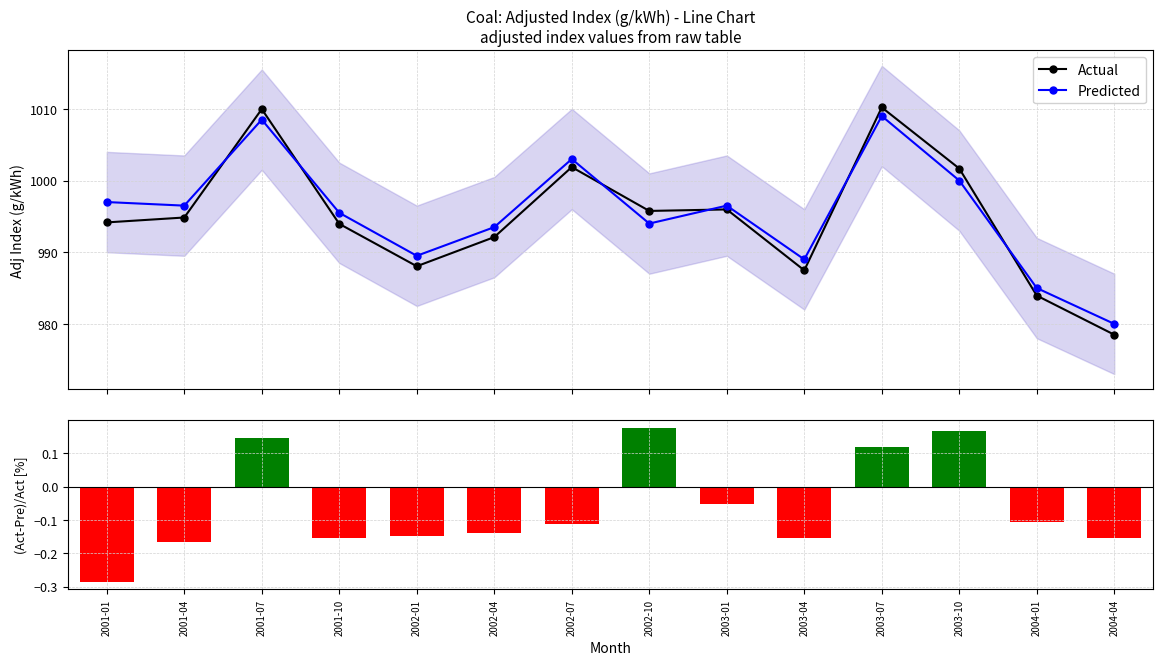

Where does the (Act-Pre)/Act series first go above 0?

2001-07